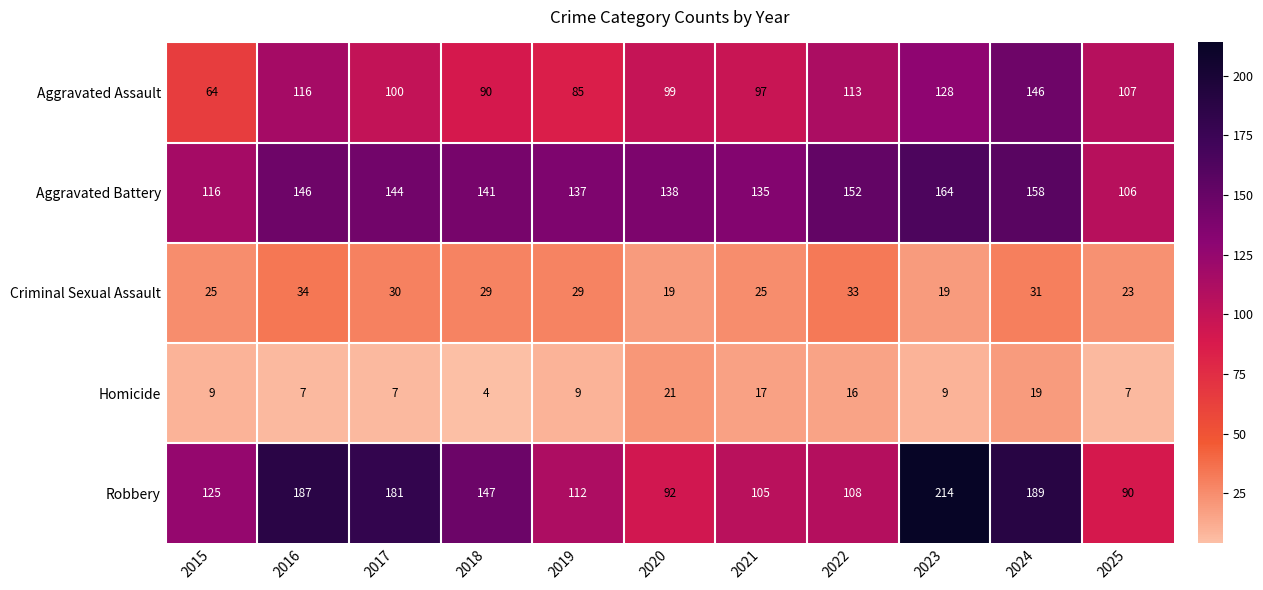

The Aggravated Assault series shows 132 at 2020. True or false?

False